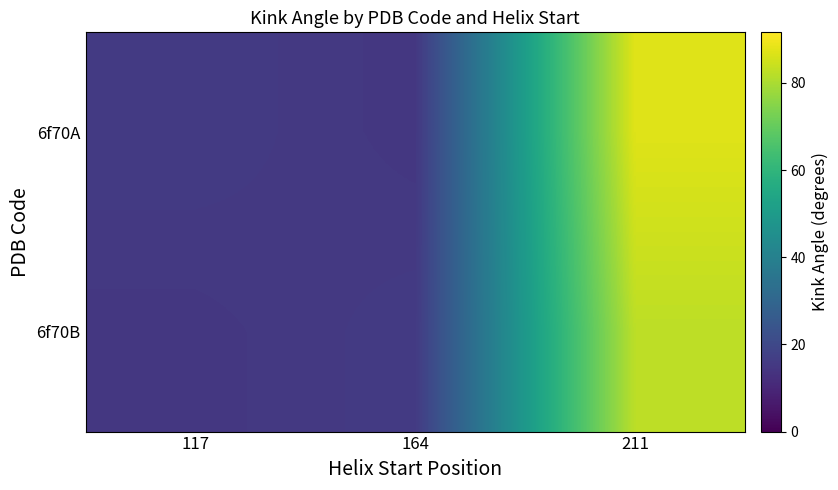

List the series in order of their overall mean, highest first.

6f70A, 6f70B